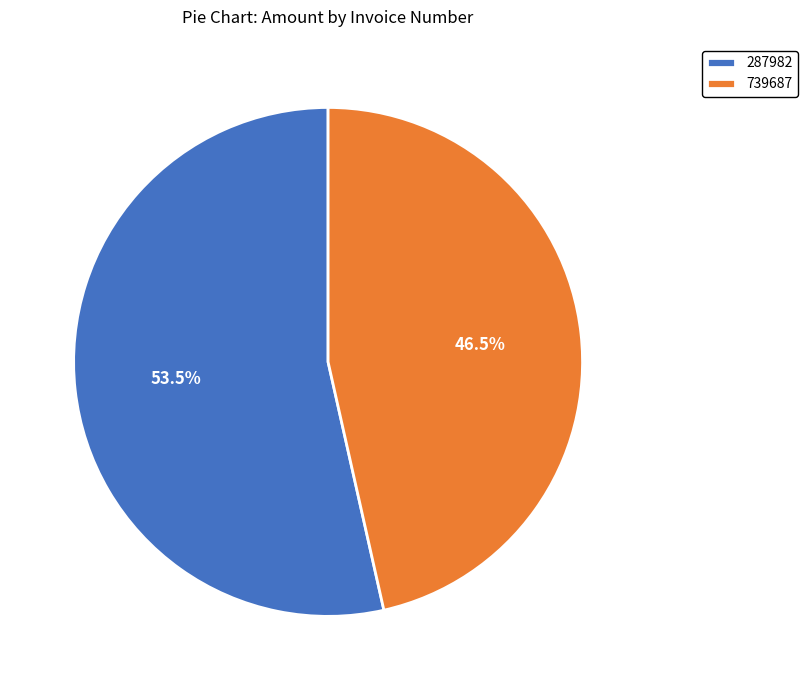

Is there a majority slice in this chart?

Yes